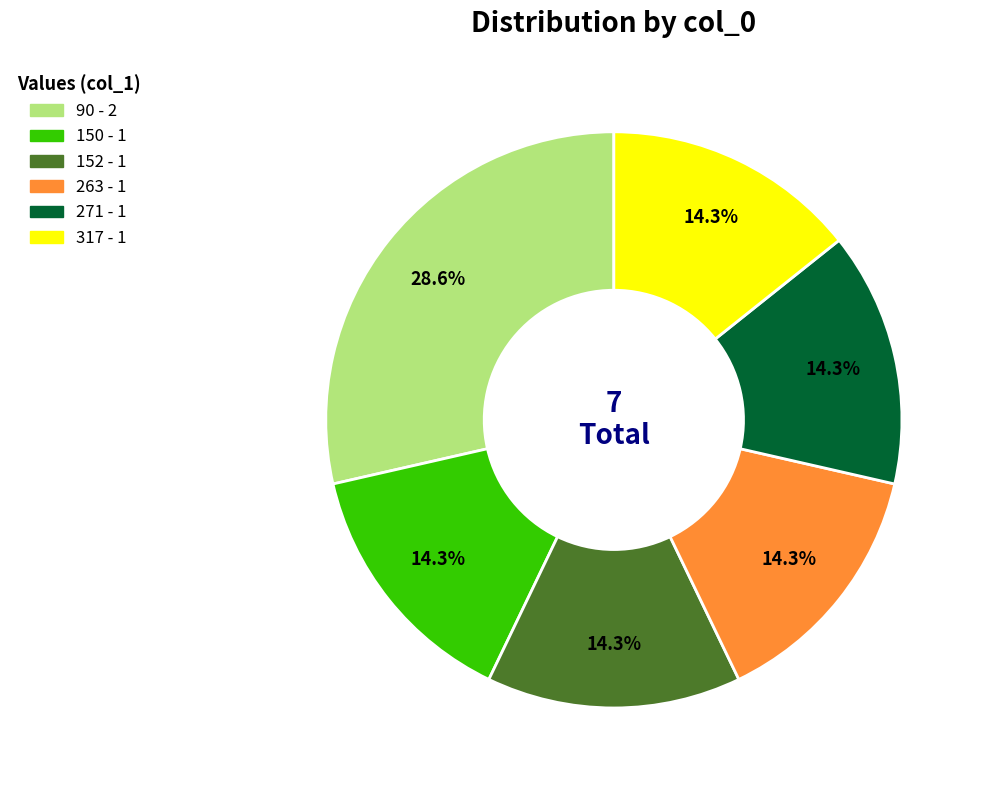

What portion of the pie excludes 271?

85.7%